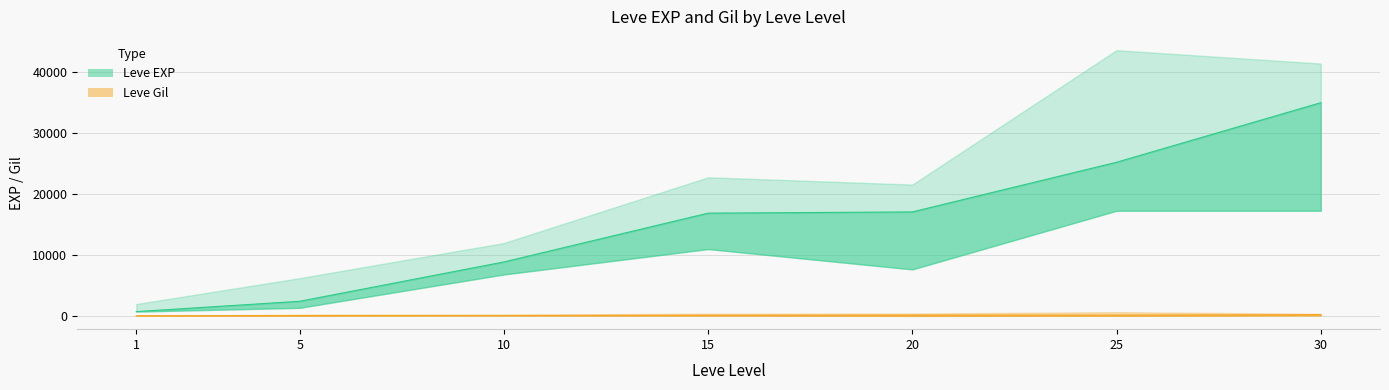

How many distinct data groups are displayed?

2